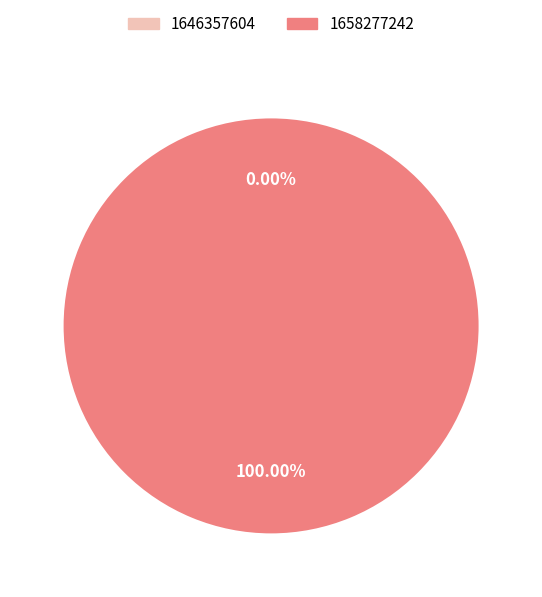

How many segments does this pie chart have?

2